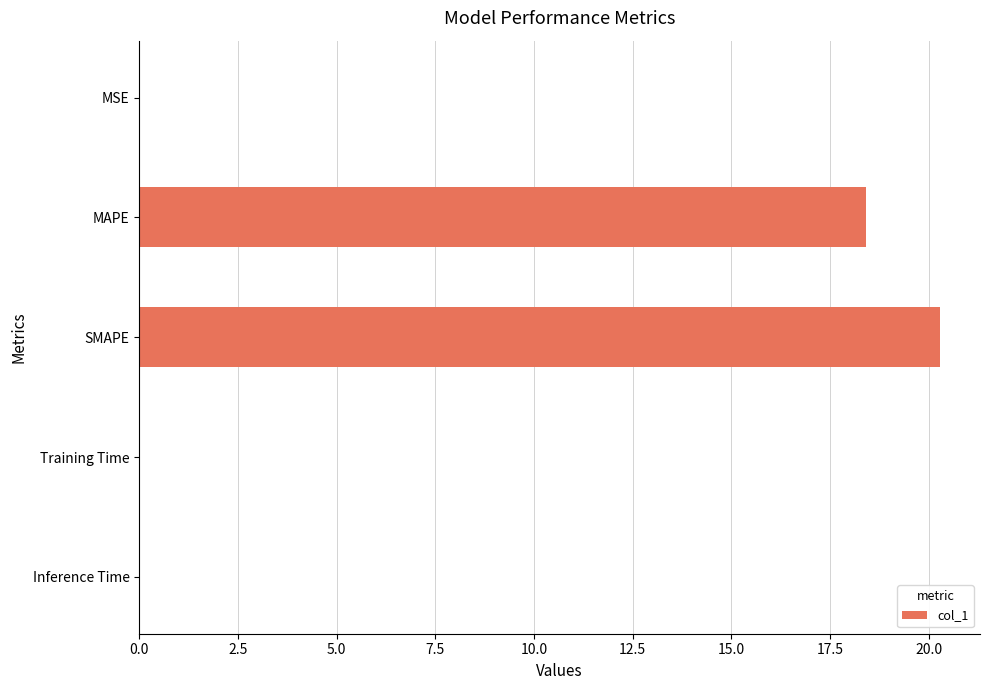

What is the maximum value shown in the chart?

20.3